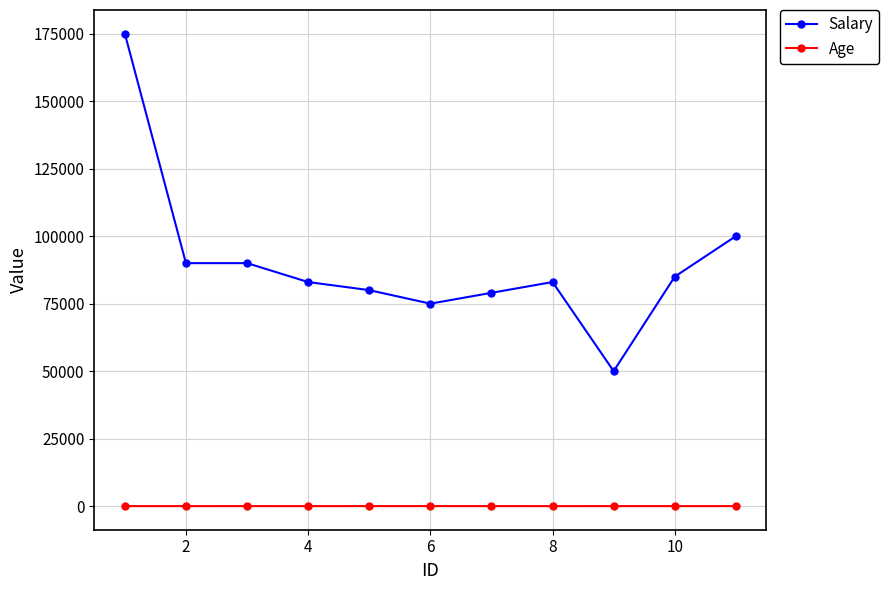

Which series has the largest total across all categories?

Salary